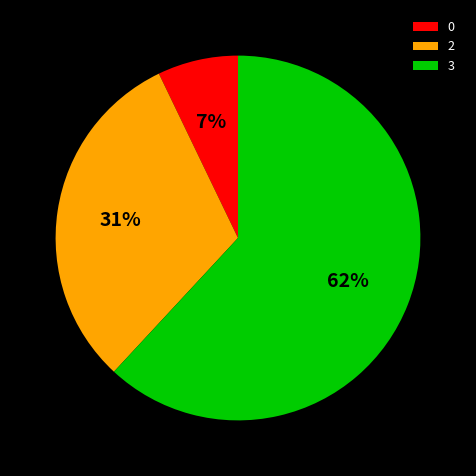

To the nearest percent, what is the average slice percentage?

33%